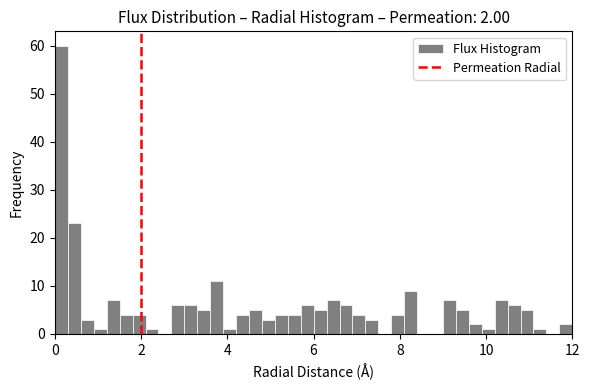

Read against the x-axis, roughly where is the centre of the tallest bar?

0.2